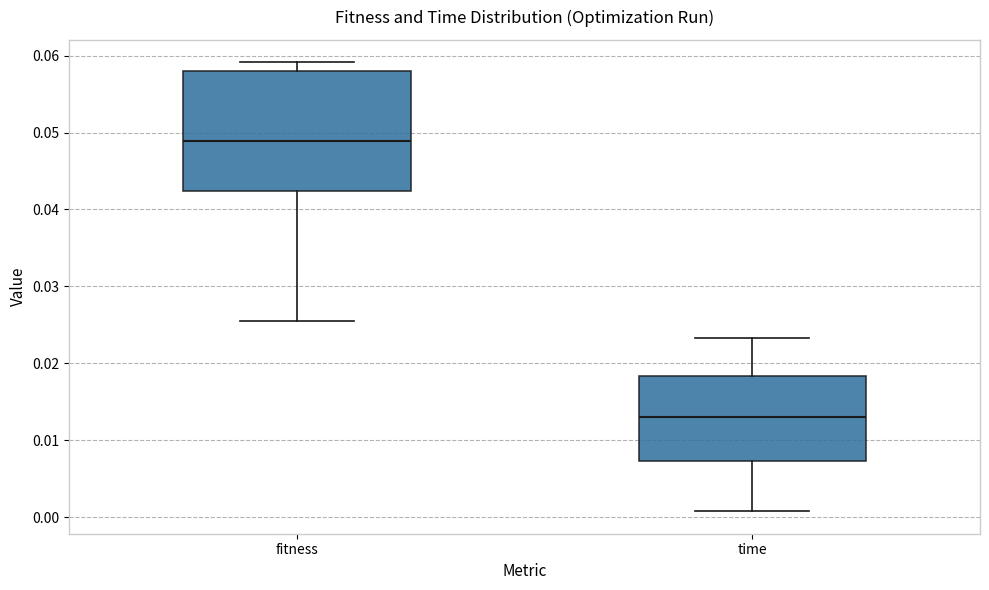

Which box's median line is the highest?

fitness